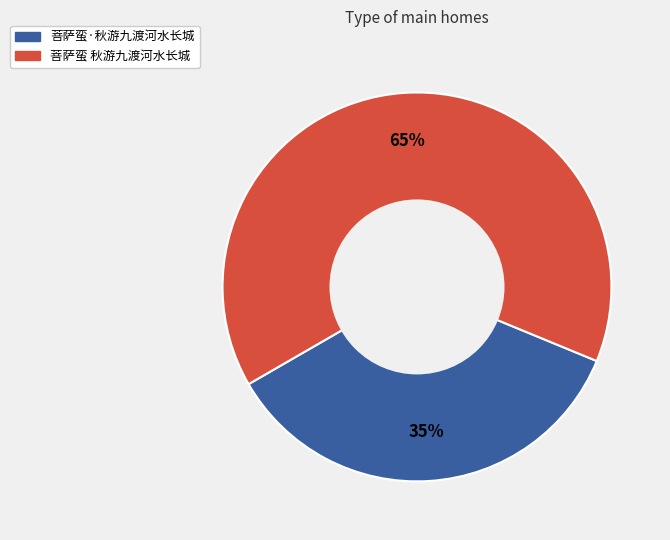

How many segments does this pie chart have?

2